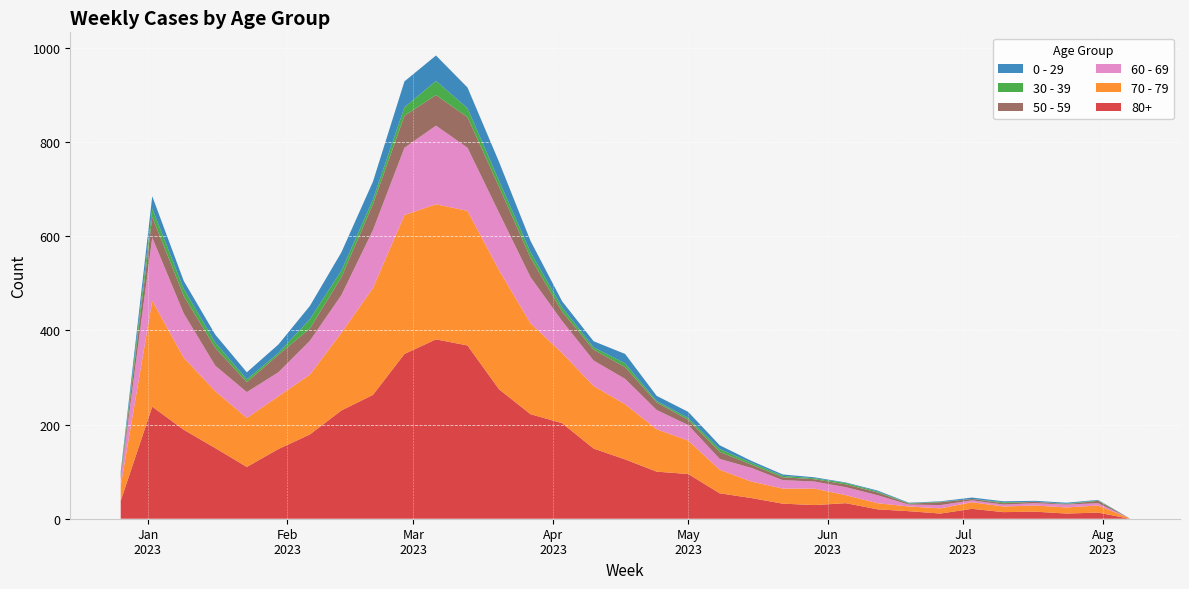

Reading left to right, list all the values displayed in this chart.

80+: 38	238	189	150	110	148	179	230	263	350	381	368	275	222	203	149	126	100	95	54	44	32	29	33	20	16	11	21	14	15	11	13	0
70 - 79: 32	225	153	121	104	112	127	165	227	295	287	286	253	193	149	133	117	90	71	50	35	32	35	17	13	10	11	14	12	13	13	15	1
60 - 69: 16	134	94	54	55	51	72	80	123	143	167	134	122	98	68	54	54	41	33	23	29	18	15	17	17	4	7	4	4	5	6	5	0
50 - 59: 5	44	37	38	21	37	26	38	55	68	65	65	55	41	20	23	25	16	11	15	7	6	5	6	6	2	6	3	3	3	1	5	0
30 - 39: 5	18	15	11	6	4	20	14	10	18	30	19	13	12	9	5	8	3	4	6	4	3	2	3	2	1	1	0	2	0	1	1	0
0 - 29: 4	26	17	17	15	18	28	39	38	55	54	44	40	24	13	13	20	11	13	8	4	3	2	1	2	1	1	3	2	2	2	1	0